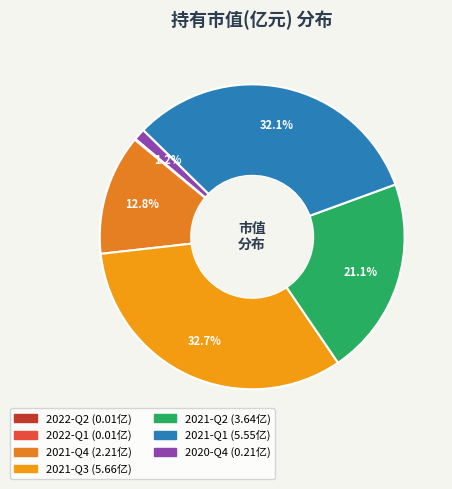

What is the change in value from 2021-Q2 to 2020-Q4?

-3.4